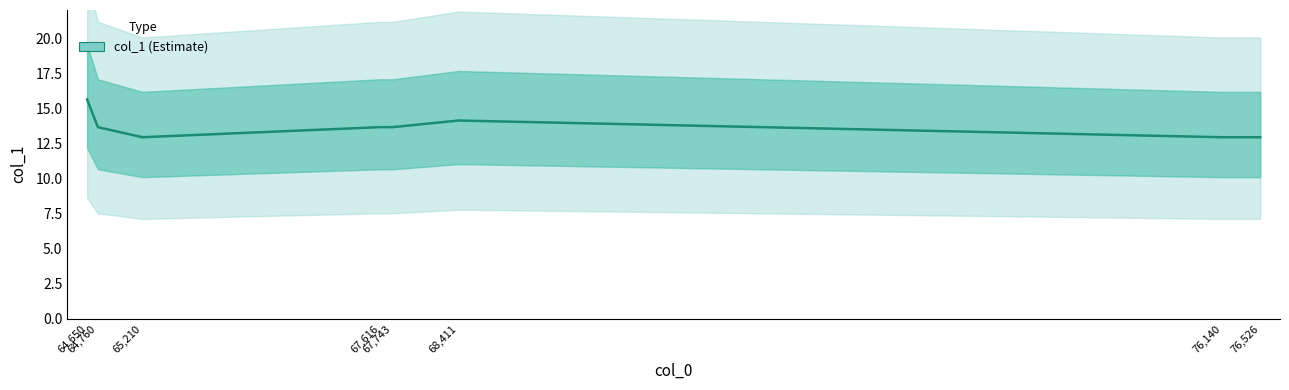

What is the difference between the second highest and minimum values?

1.2